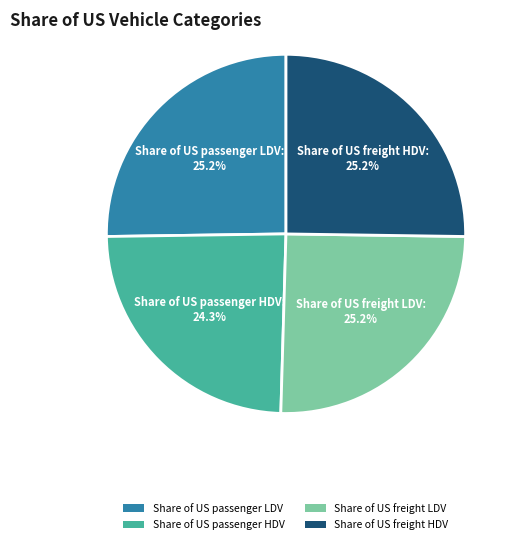

Is it true that Share of US freight HDV is 39% of the pie?

False